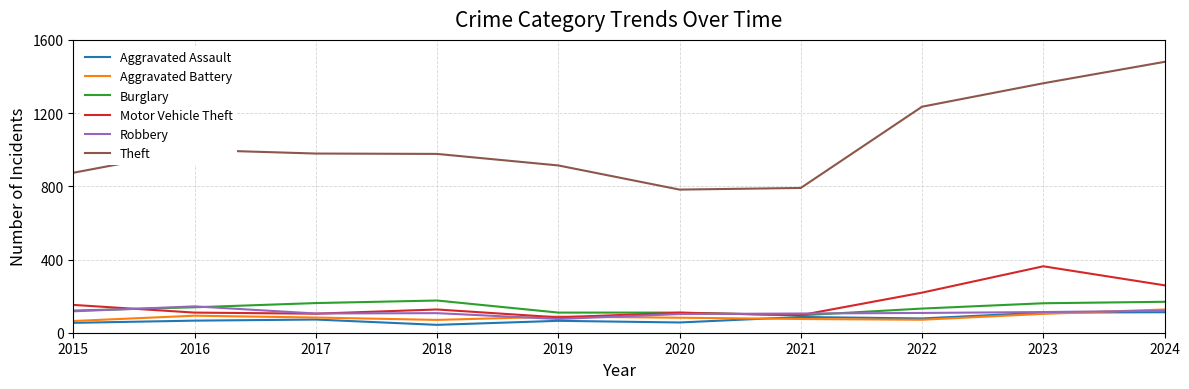

What is the total value across all series at 2023?

2213